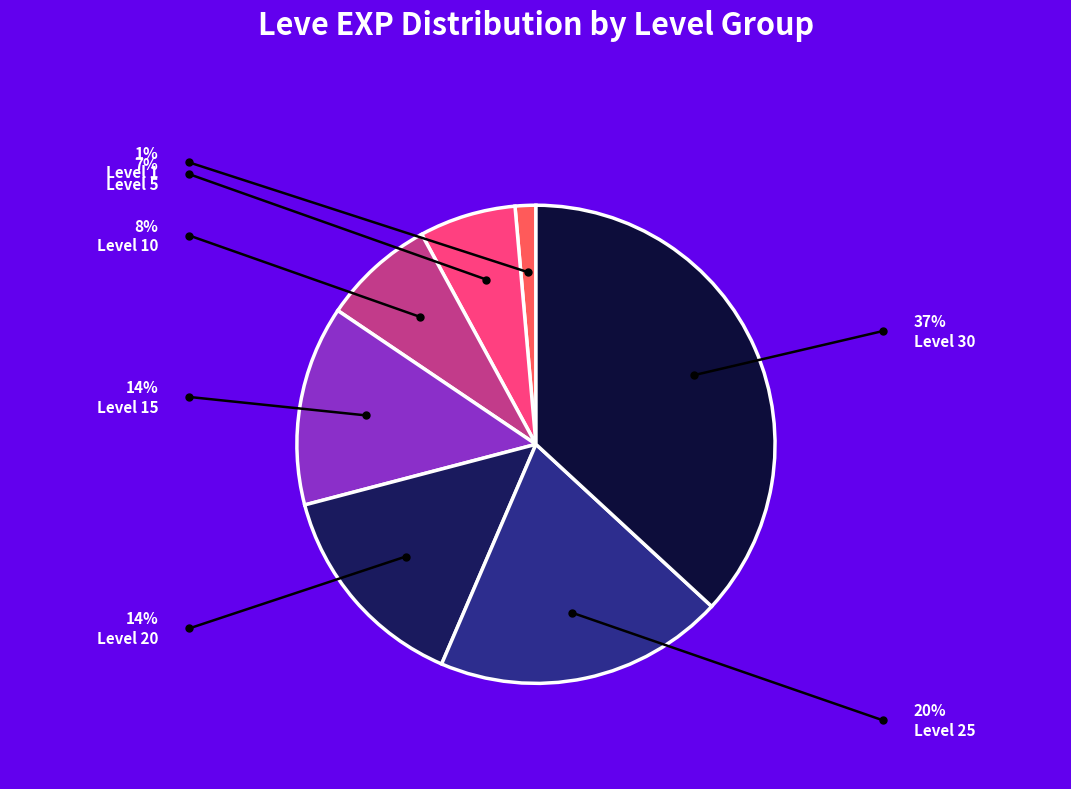

How many segments does this pie chart have?

7